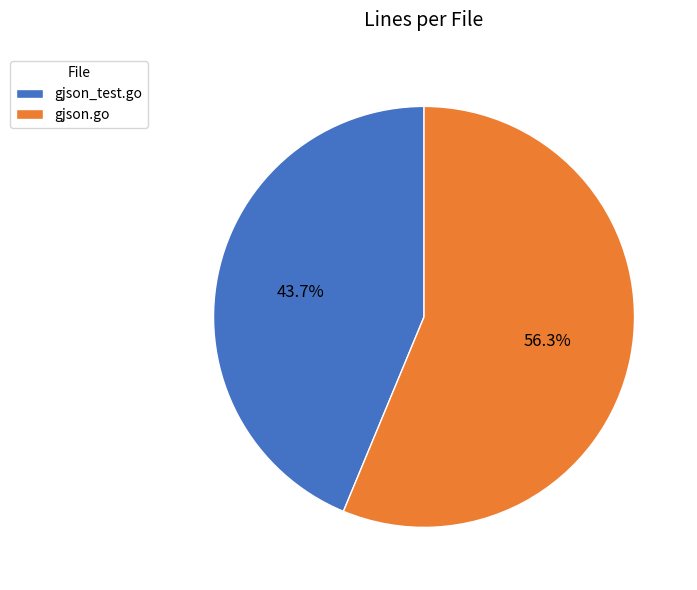

Rank the categories by value from highest to lowest.

gjson.go, gjson_test.go